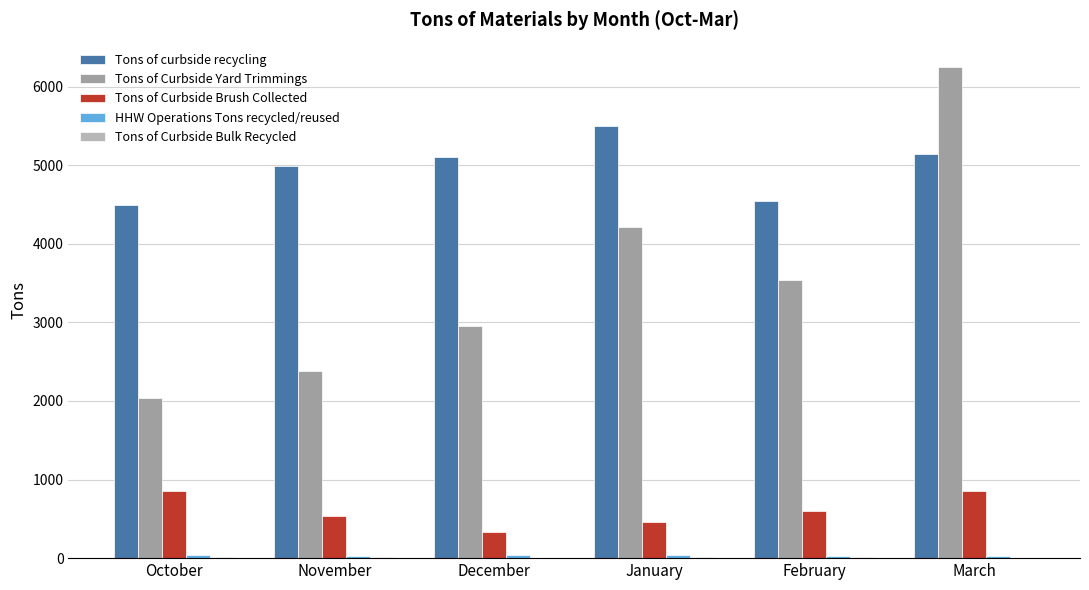

True or false: Tons of Curbside Brush Collected has a value of 1517.5 at March.

False